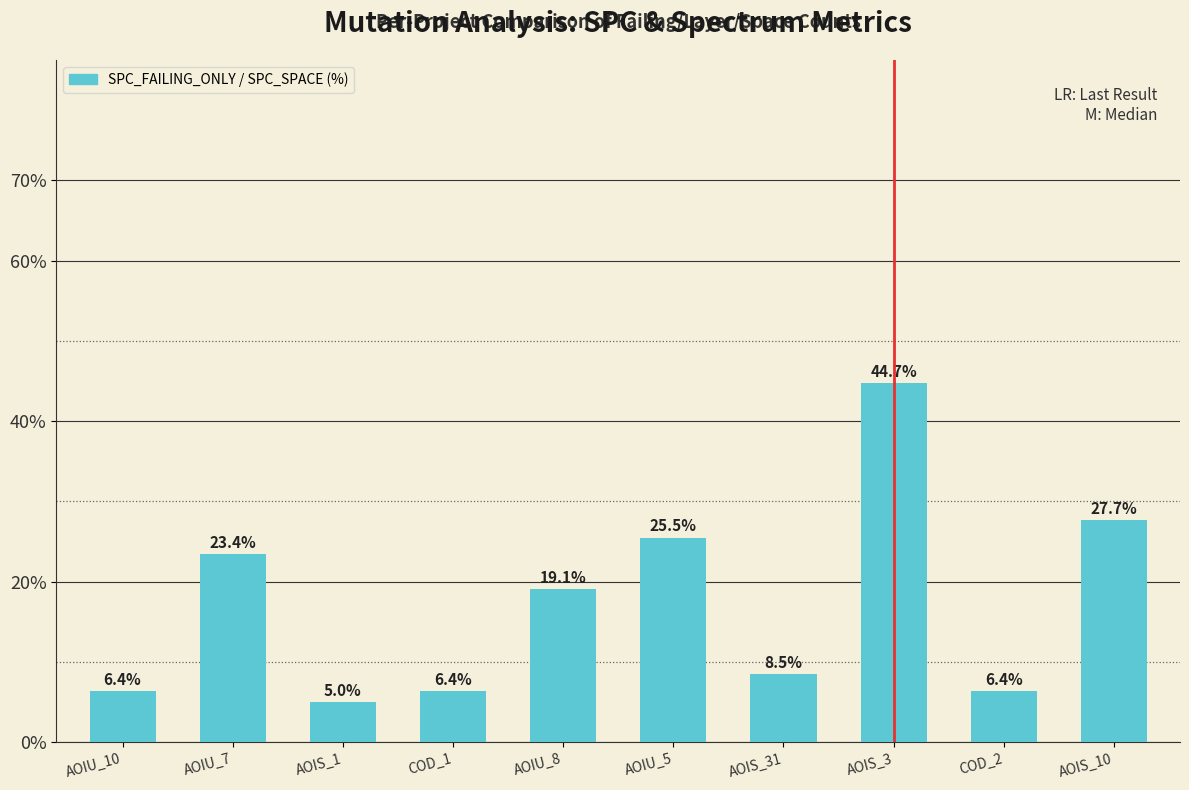

How many bars are there in total?

10